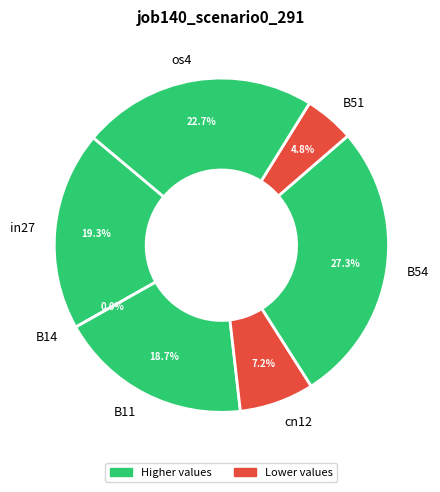

Which has a higher value, os4 or B11?

os4